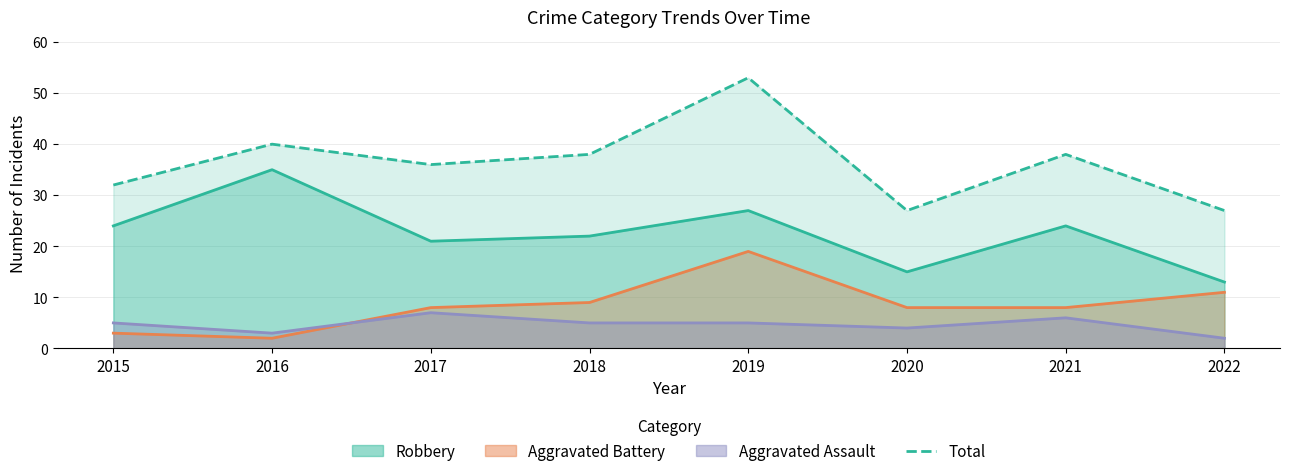

Does the chart have visible grid lines?

Yes